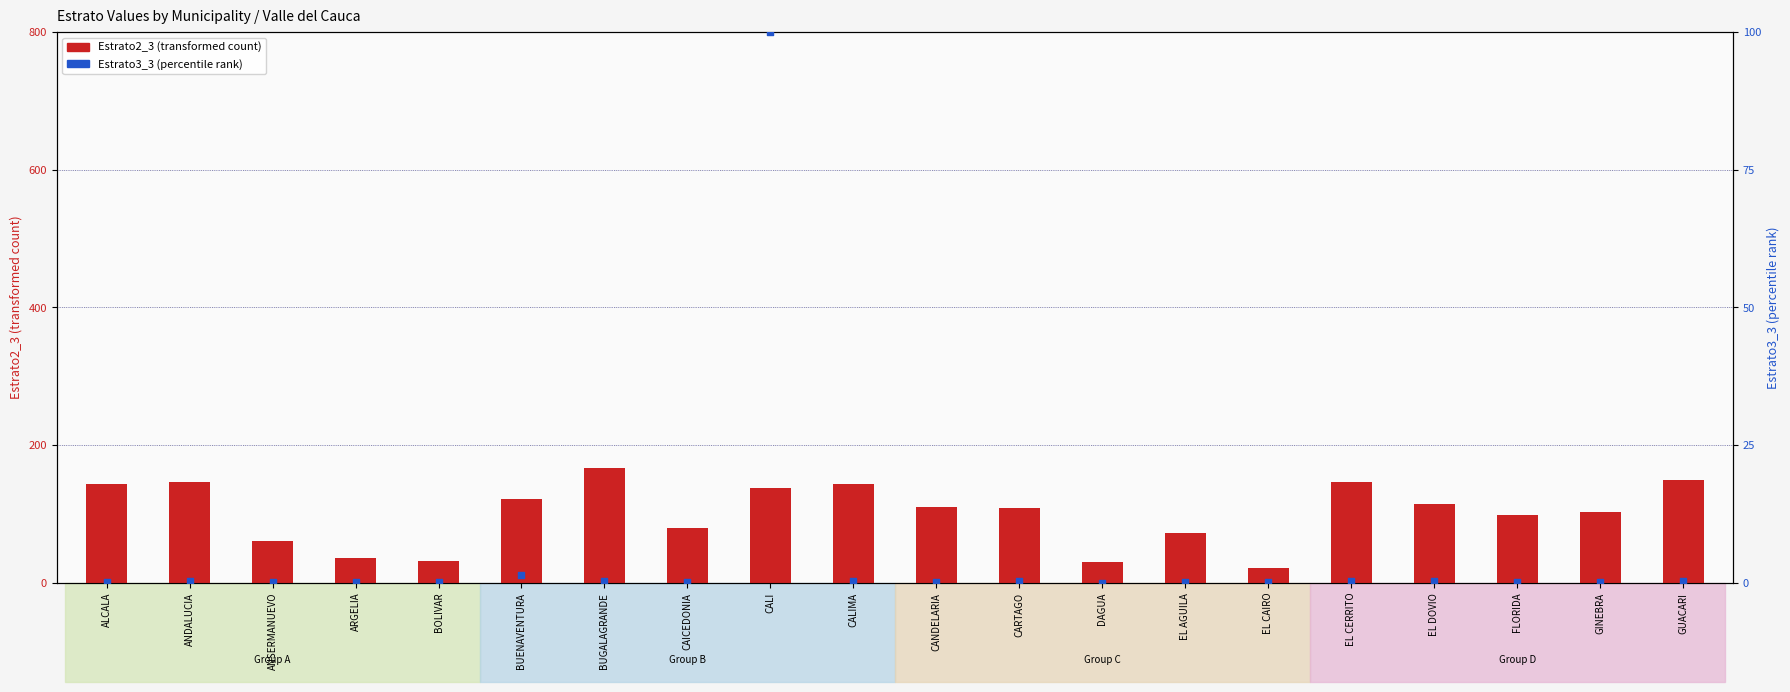

What is the total value across all series at EL DOVIO?

115.4